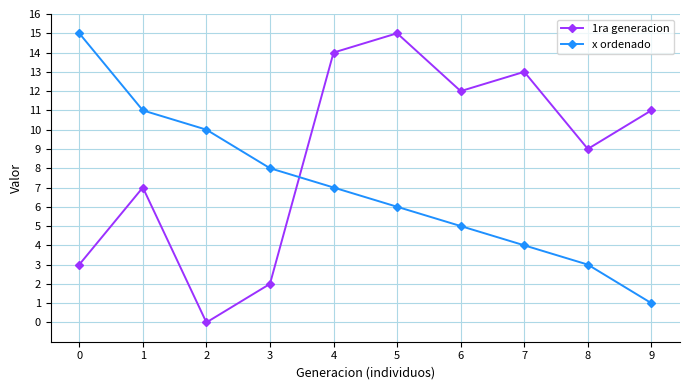

Reading right to left, list all the values displayed in this chart.

1ra generacion: 11	9	13	12	15	14	2	0	7	3
x ordenado: 1	3	4	5	6	7	8	10	11	15